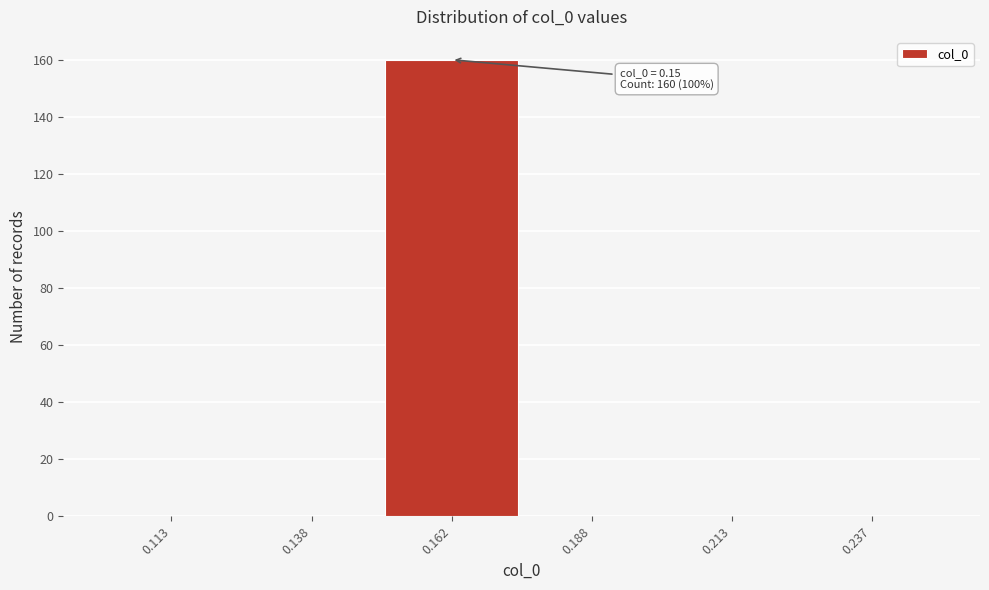

Which range on the x-axis has the tallest bar?

0.150 to 0.175